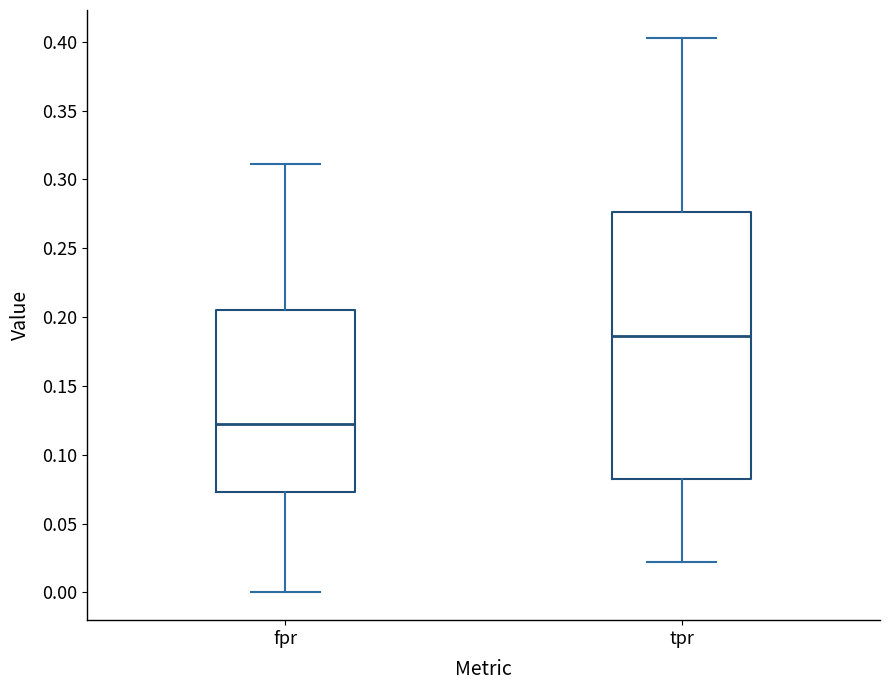

Comparing the boxes themselves (not the whiskers), which one is the tallest?

tpr